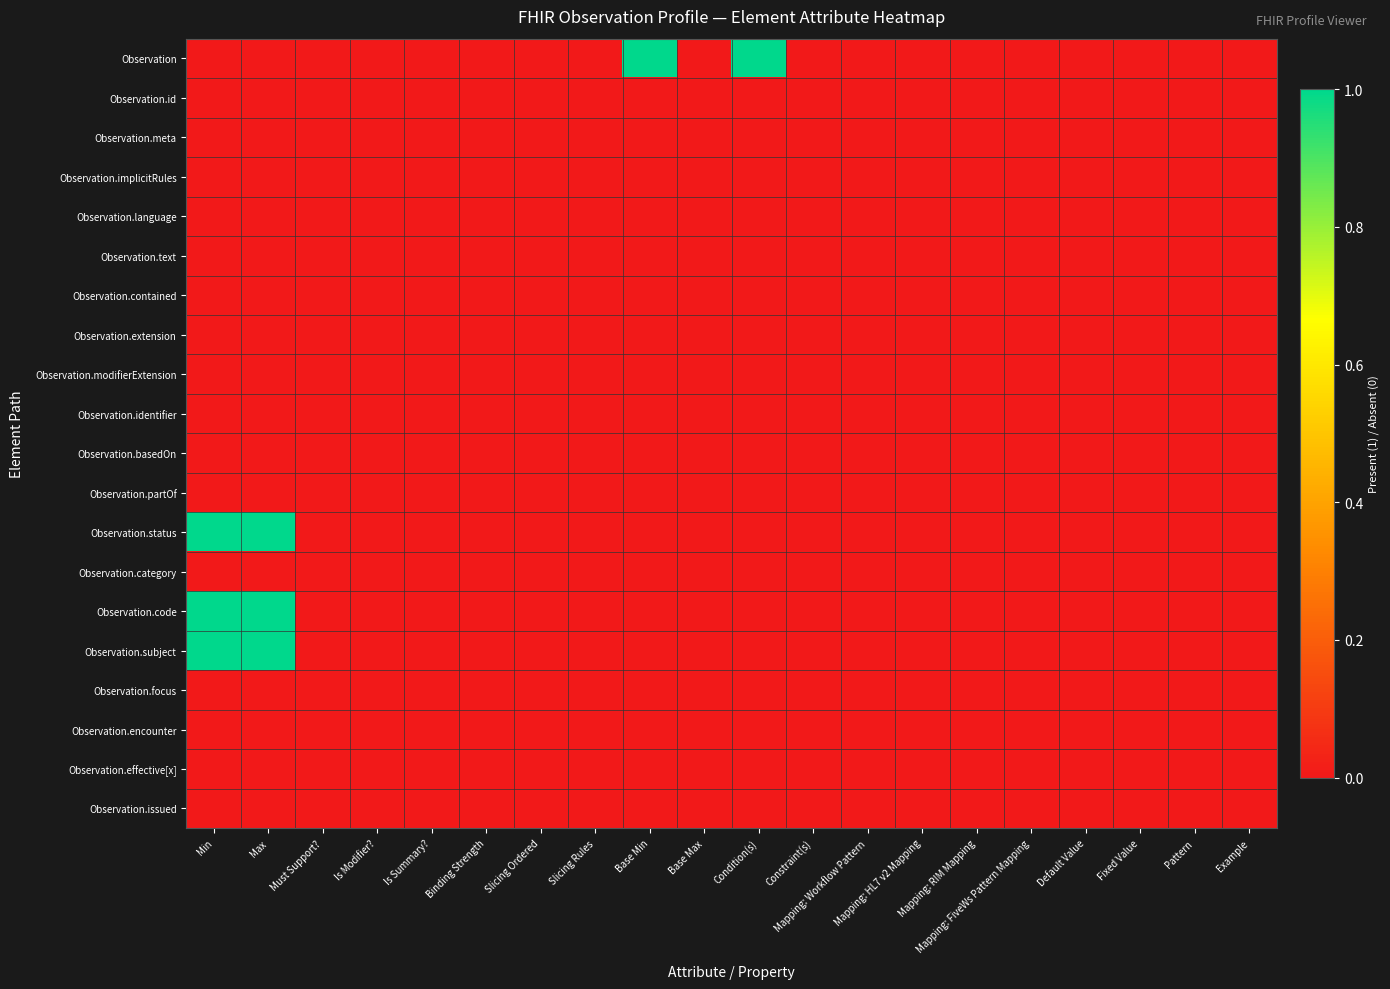

Which series has the widest spread of values?

Observation